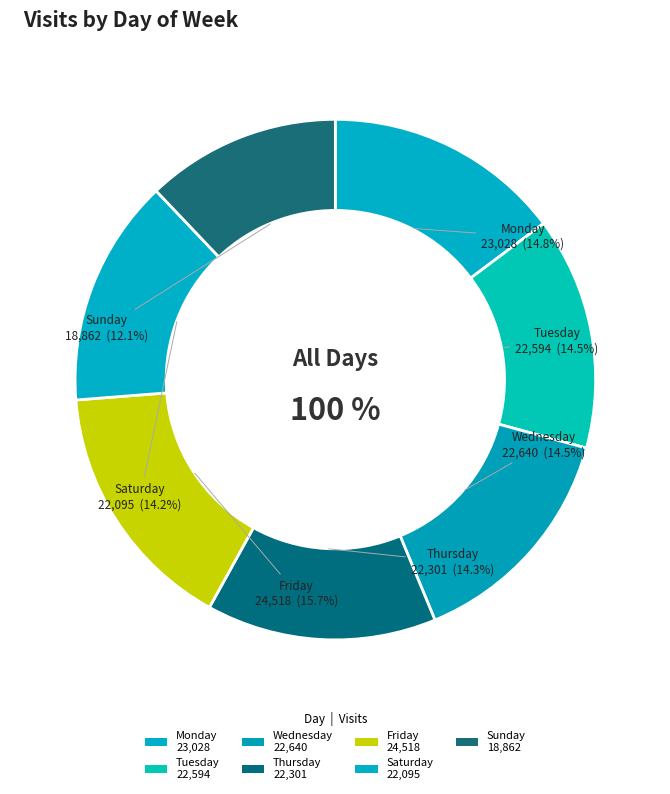

Does Thursday represent more than half of the total?

No